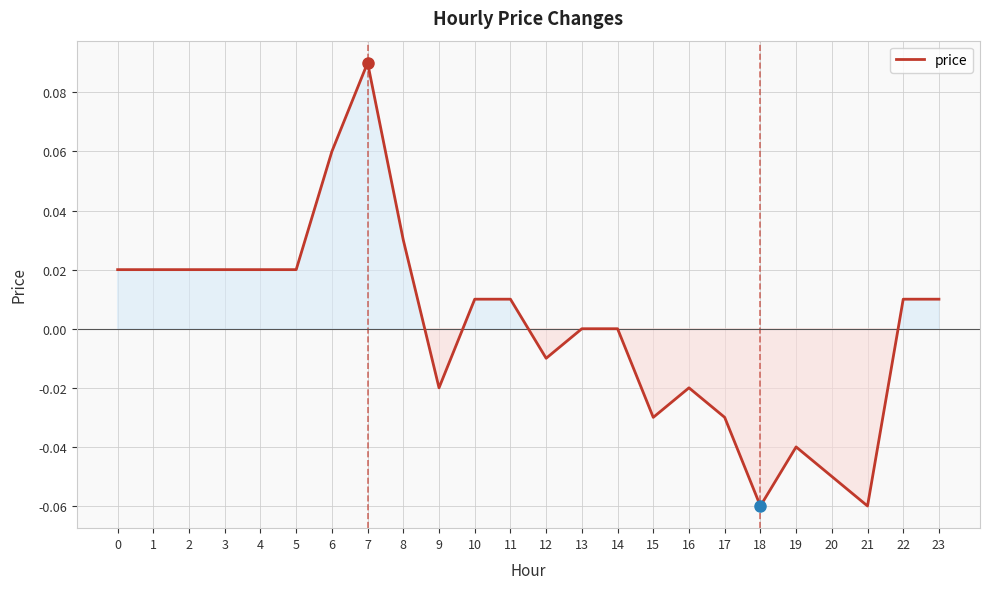

Which label corresponds to the largest value in the chart?

7